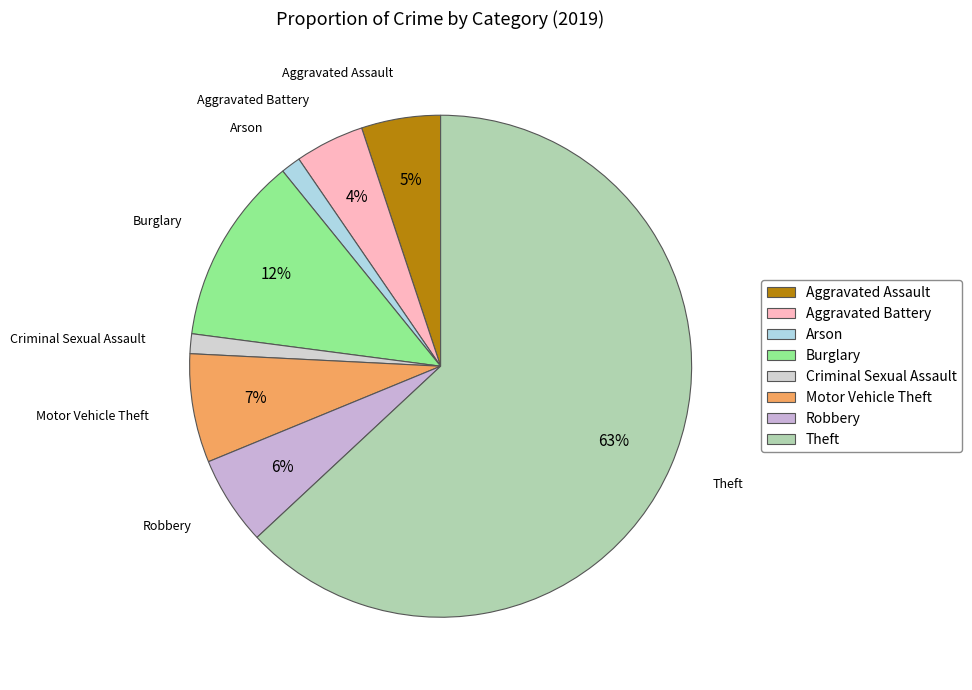

Does any single category account for the majority?

Yes